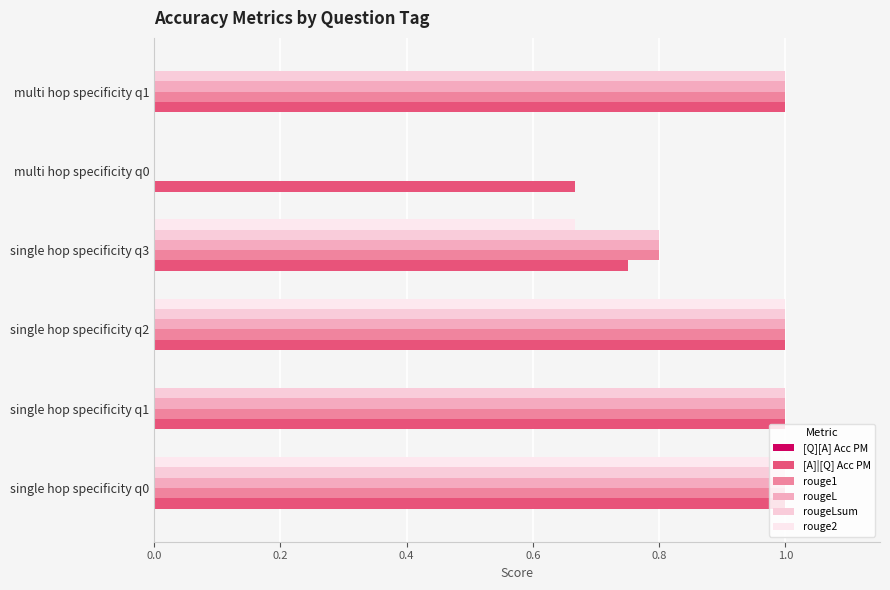

What is the average value of the rouge1 series?

0.8